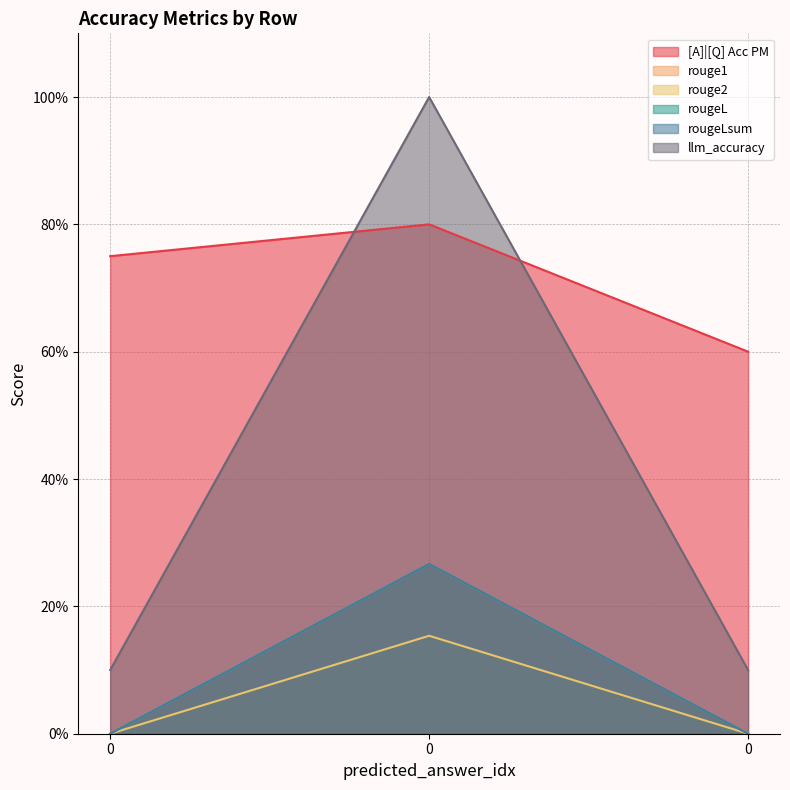

Reading right to left, transcribe all the data shown in this chart.

[A]|[Q] Acc PM: 0=0.6	0=0.8	0=0.8
rouge1: 0=0.0	0=0.3	0=0.0
rouge2: 0=0.0	0=0.2	0=0.0
rougeL: 0=0.0	0=0.3	0=0.0
rougeLsum: 0=0.0	0=0.3	0=0.0
llm_accuracy: 0=0.1	0=1.0	0=0.1